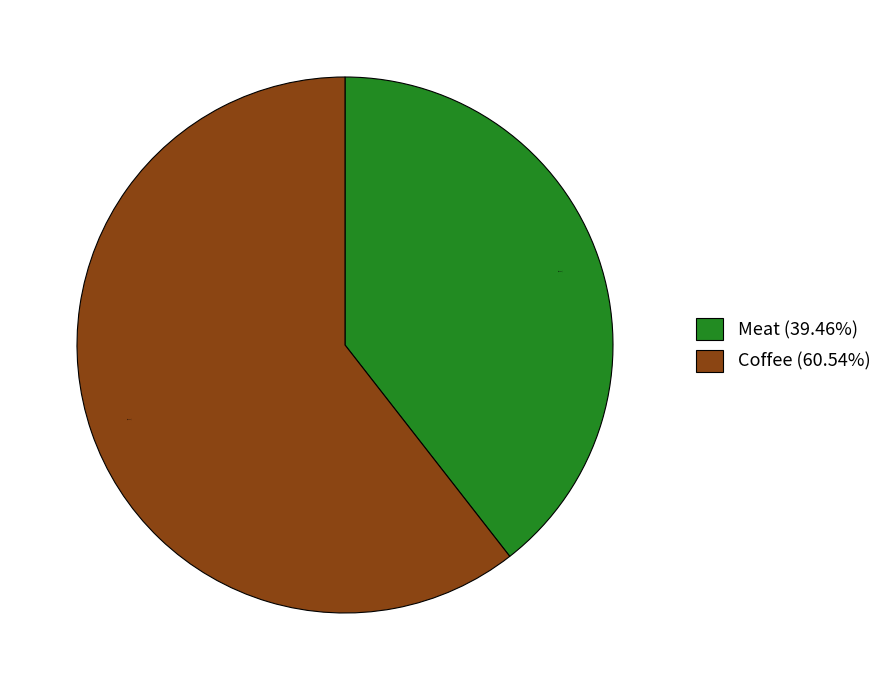

Do Coffee (60.54%) and Meat (39.46%) together represent more than half of the pie?

Yes